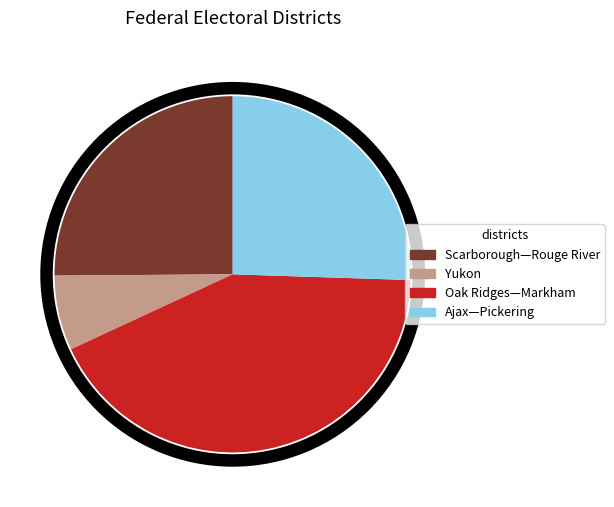

What percentage is the Yukon slice, to the nearest percent?

7%